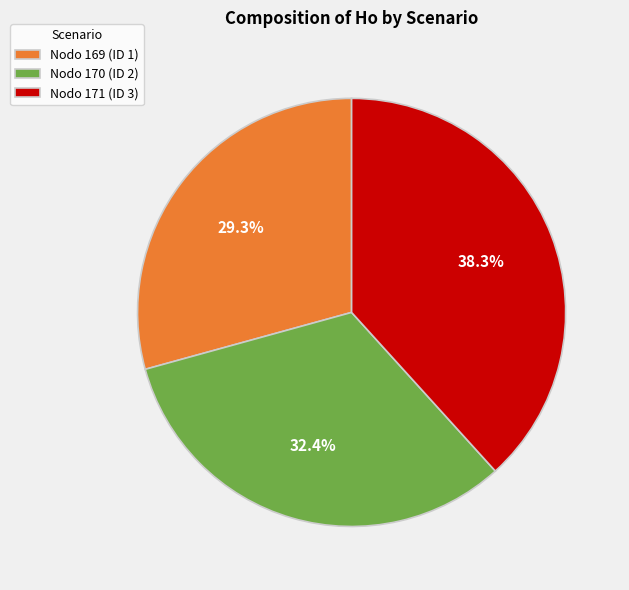

To the nearest percent, what is the average slice percentage?

33%